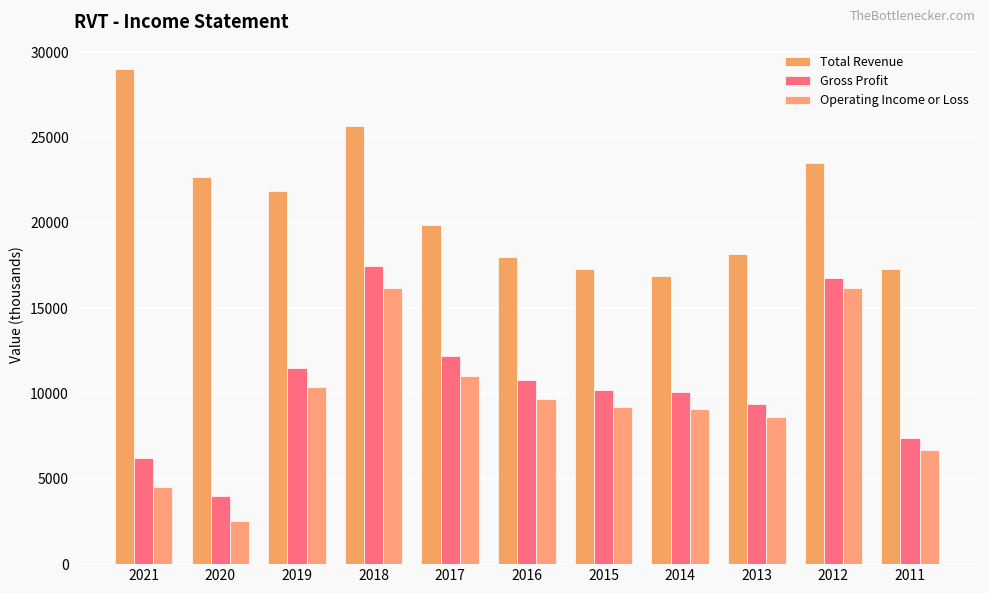

How many groups of bars are there?

11